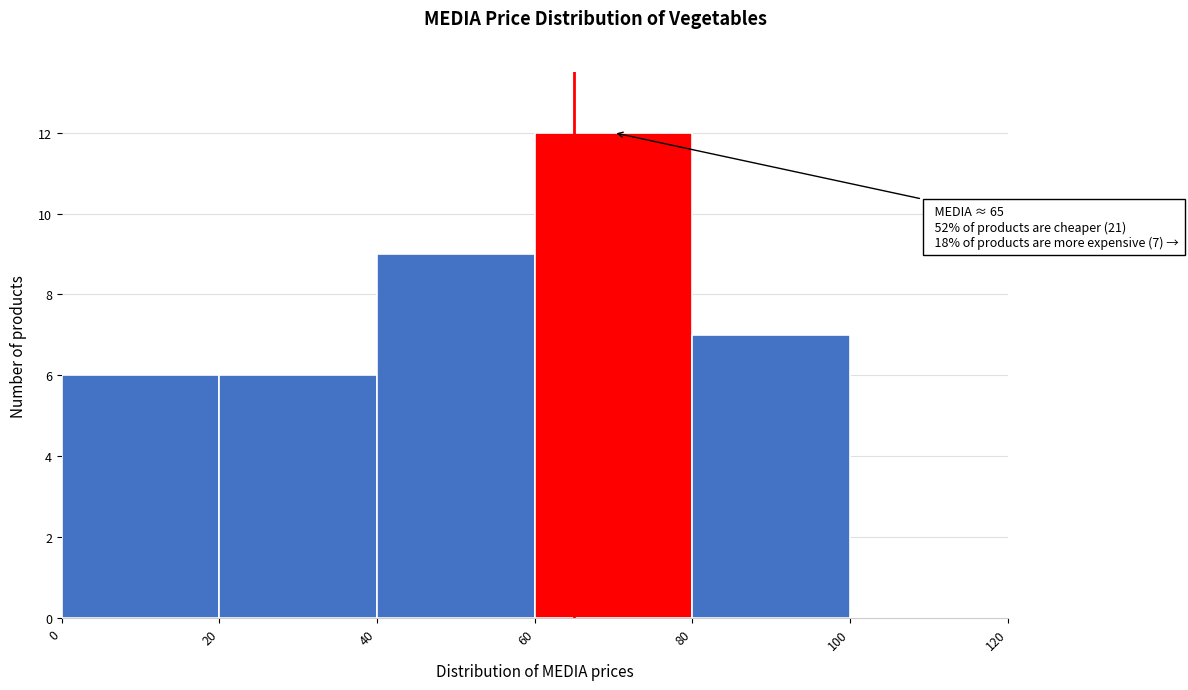

Over which range of the x-axis is the bar tallest?

60 to 80